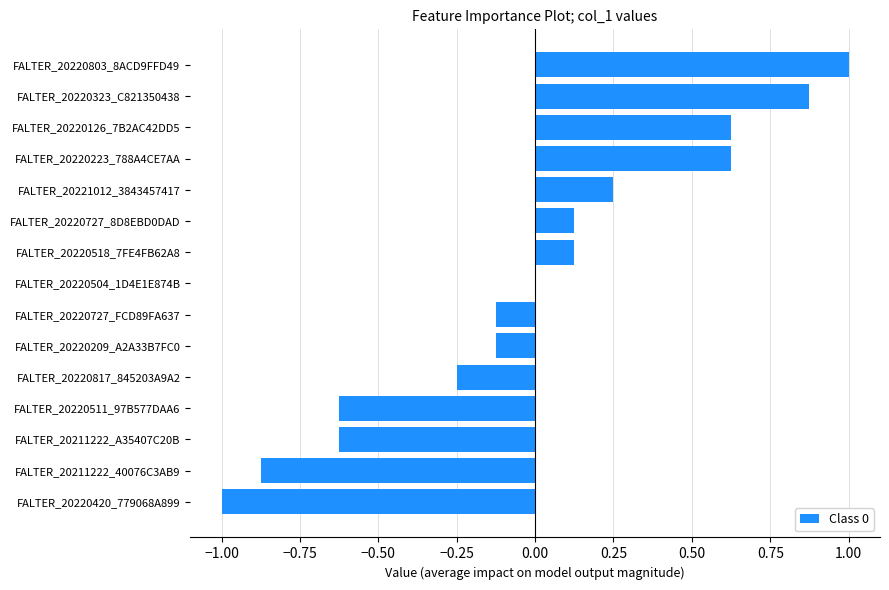

What is the sum of the values at FALTER_20221012_3843457417 and FALTER_20220511_97B577DAA6?

-0.4